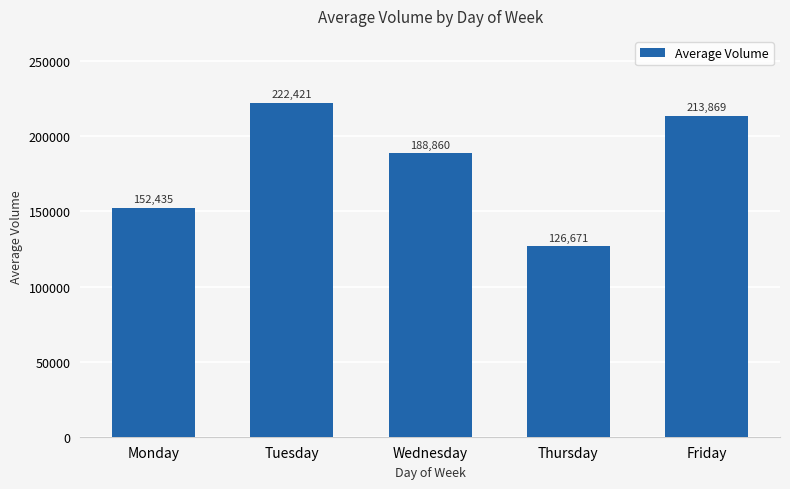

True or false: the data shows 152435 at Monday.

True